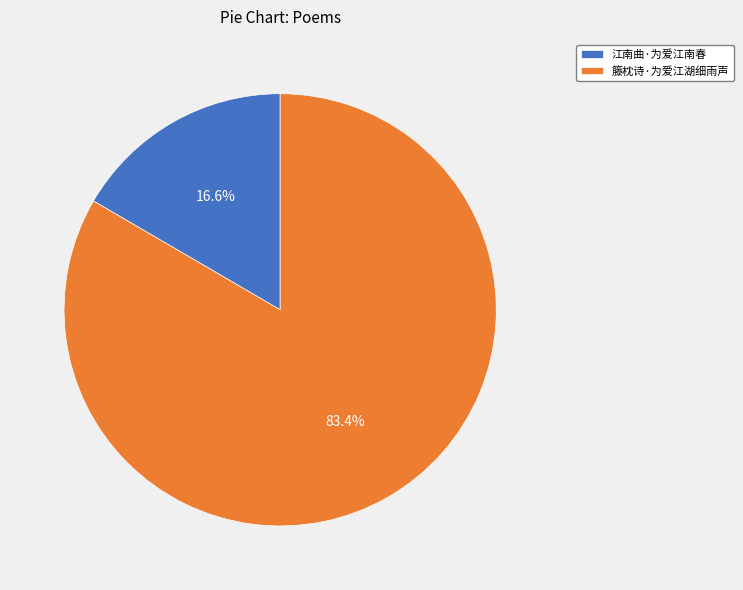

What is the total percentage of 江南曲·为爱江南春 and 籐枕诗·为爱江湖细雨声?

100.0%